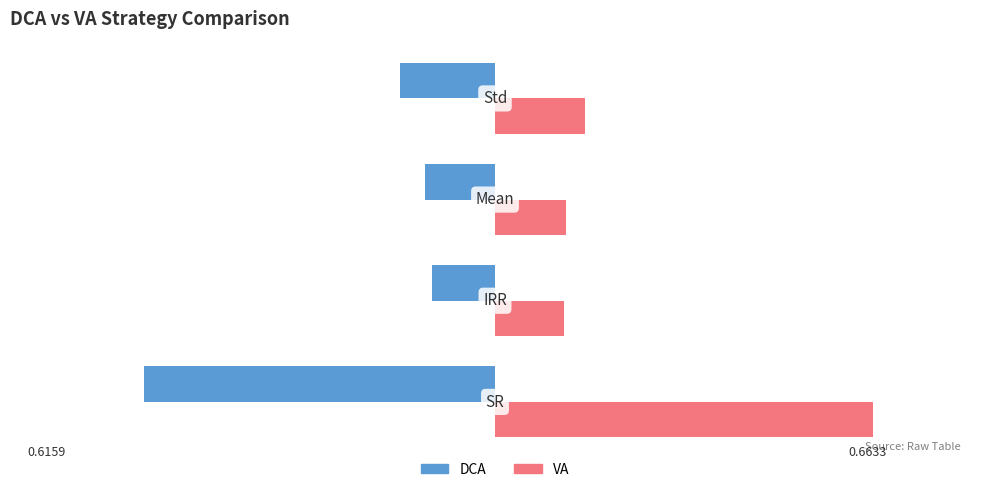

What is the difference between the maximum and minimum values in the VA series?

0.5